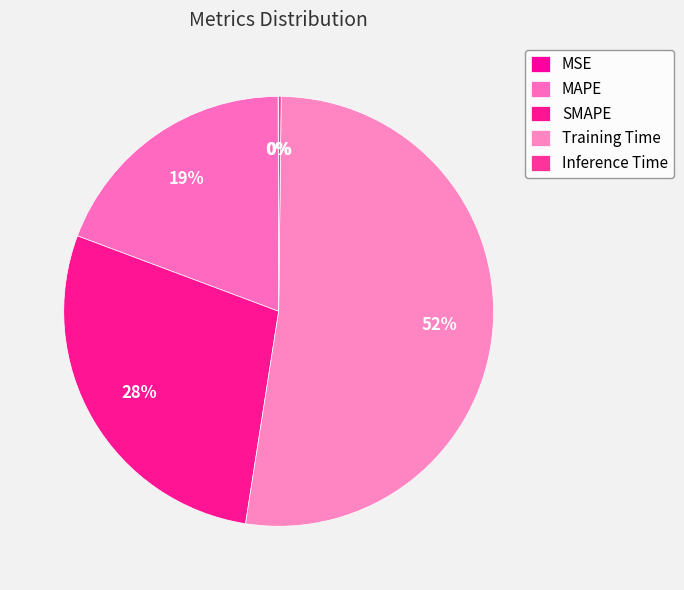

Does any single category account for the majority?

Yes